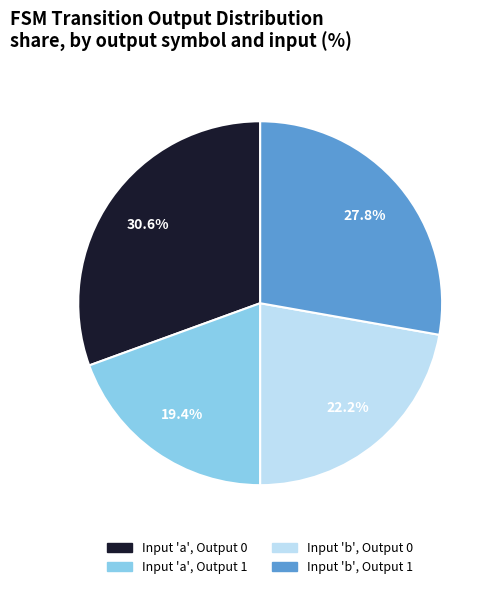

Is there any slice that represents more than half of the pie?

No